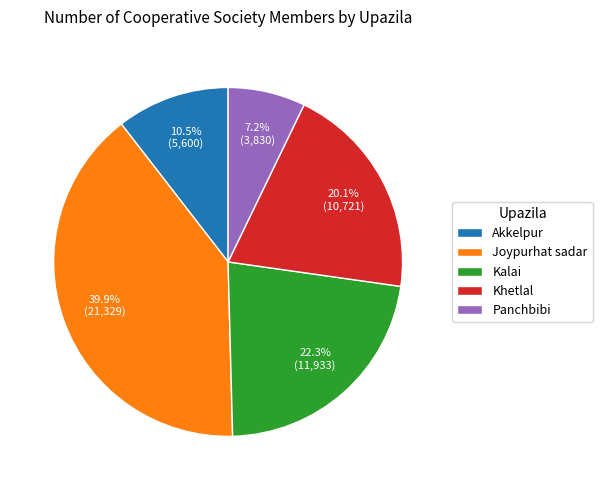

Combined, do Akkelpur and Panchbibi account for over 50%?

No